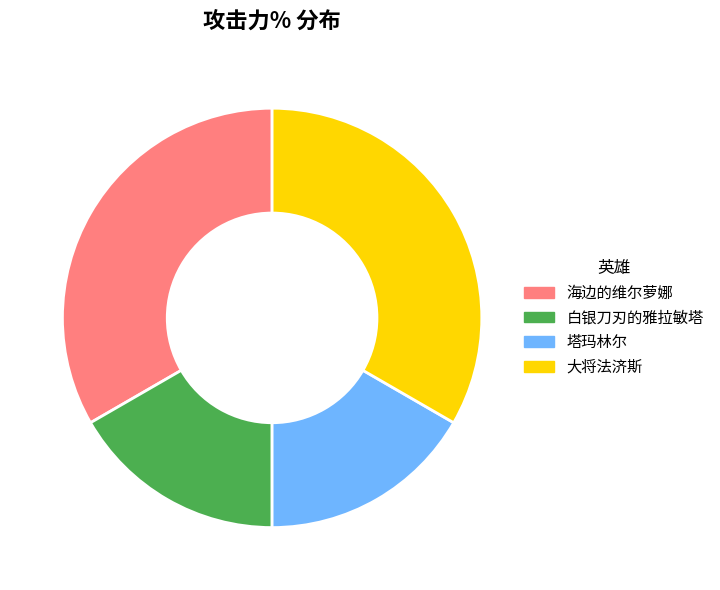

Do 海边的维尔萝娜 and 大将法济斯 together represent more than half of the pie?

Yes